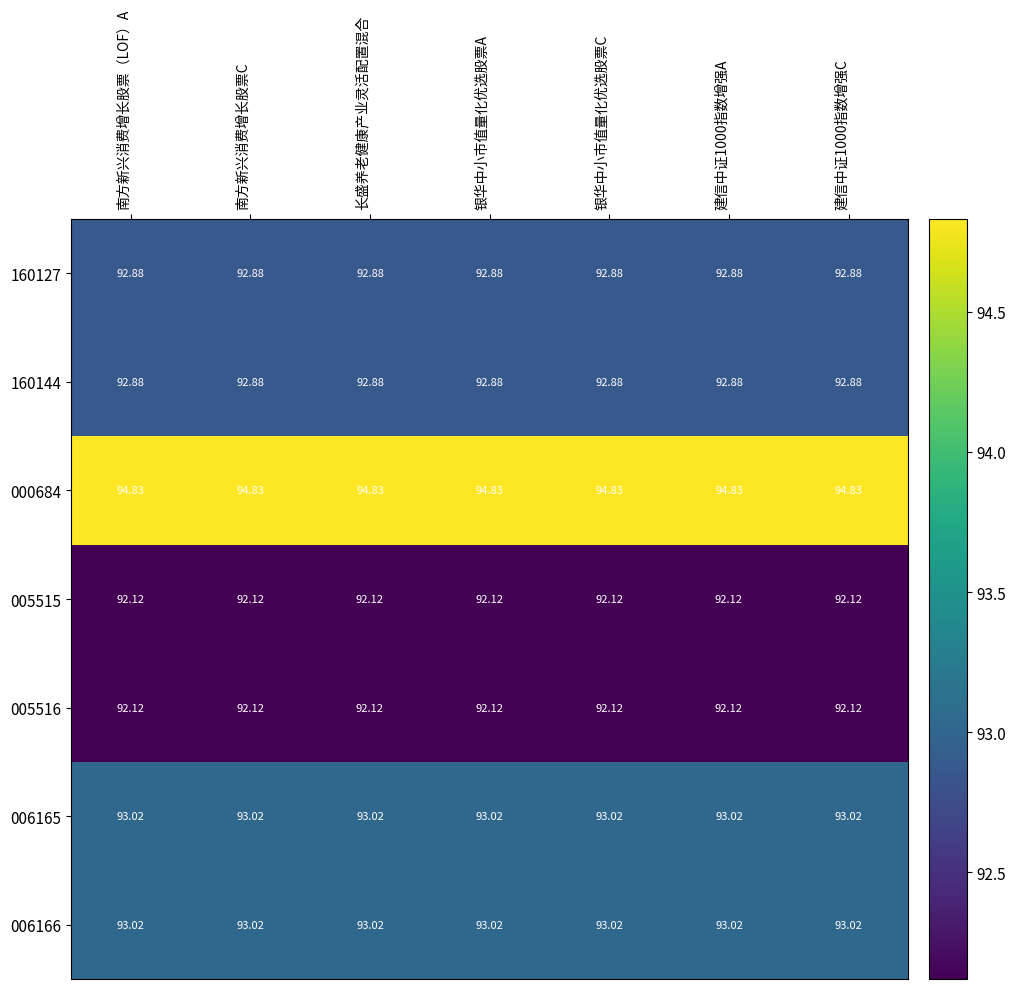

Count the number of categories in the chart.

7